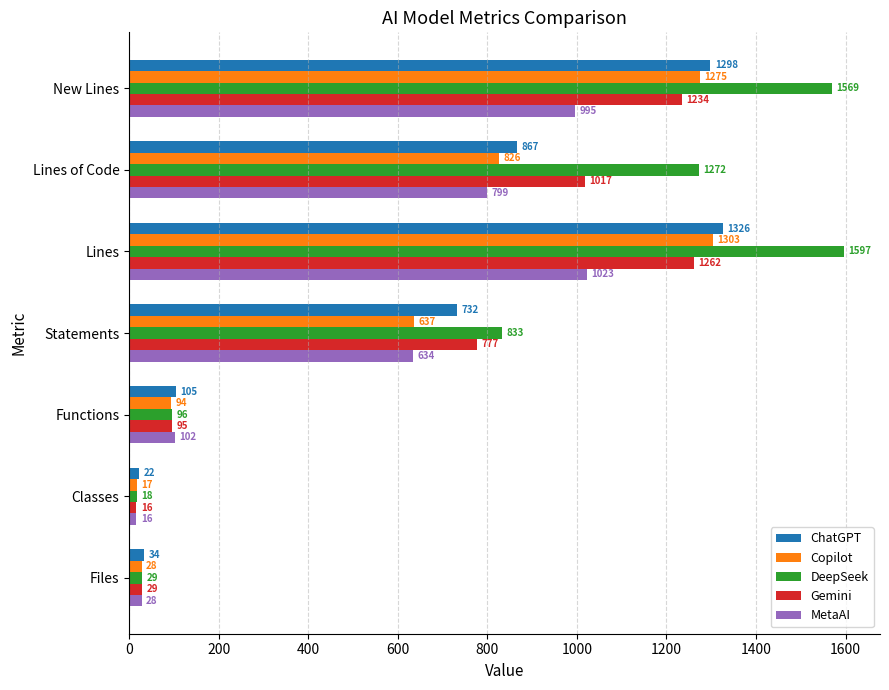

What is the sum of all DeepSeek values?

5414